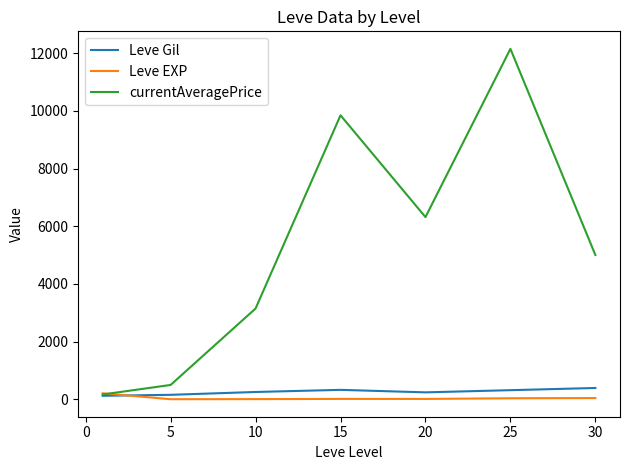

At how many categories does at least one series exceed 8776?

2